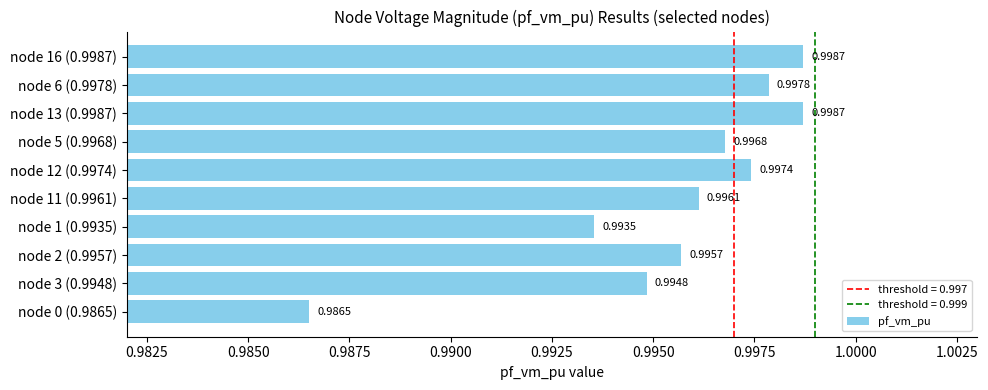

Between node 13 (0.9987) and node 11 (0.9961), which is larger?

node 13 (0.9987)